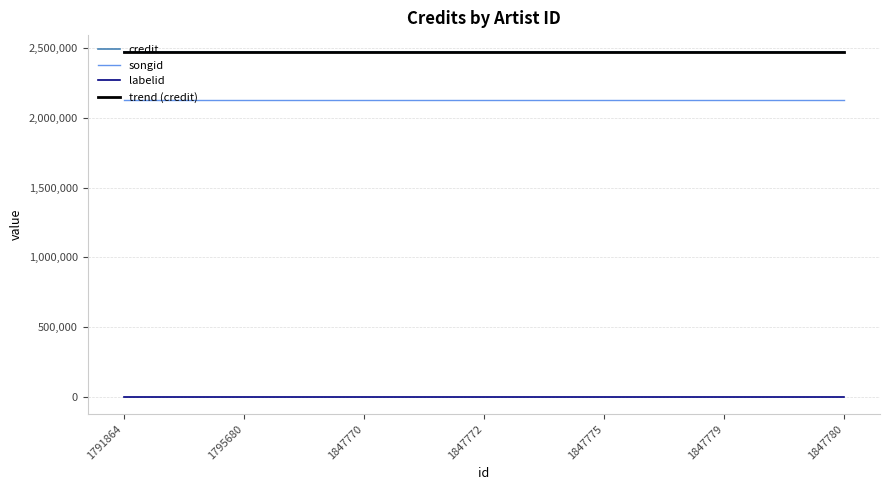

Is it true that labelid equals -2 at 1847779?

False